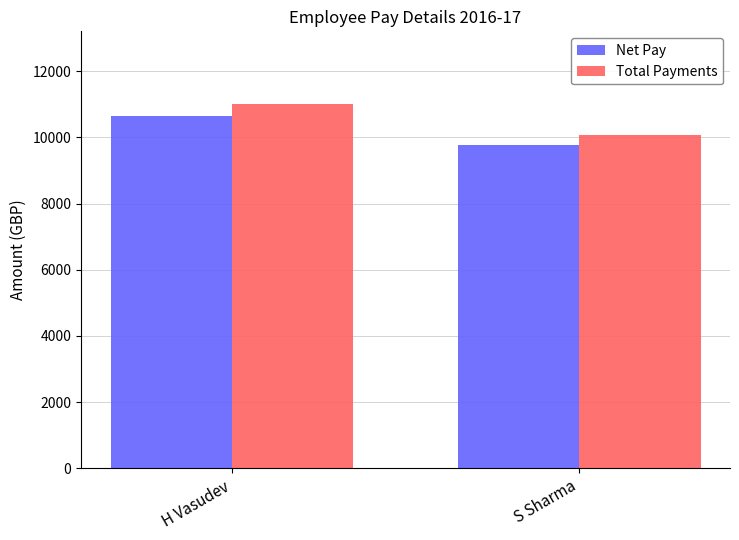

What is the total value across all series at H Vasudev?

21646.1